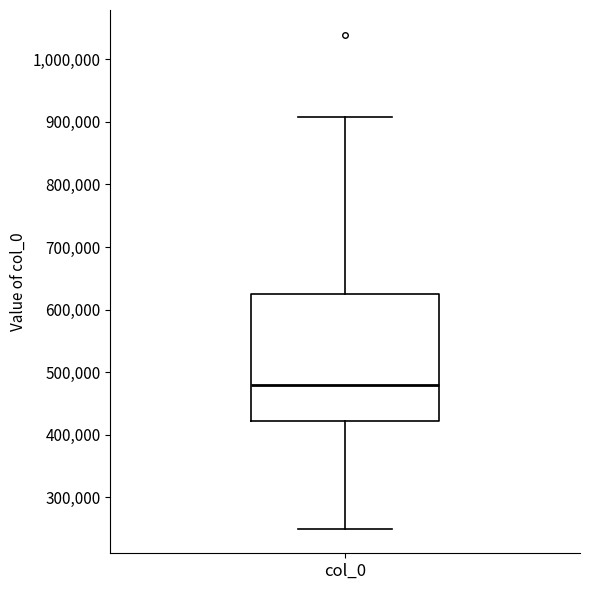

Read this box plot against the y-axis: the position of the median line, the range covered by the box, and the ends of both whiskers. The values are not printed on the chart, so give them approximately, as read against the axis.

median 480000, box 420000 to 630000, whiskers 250000 to 910000